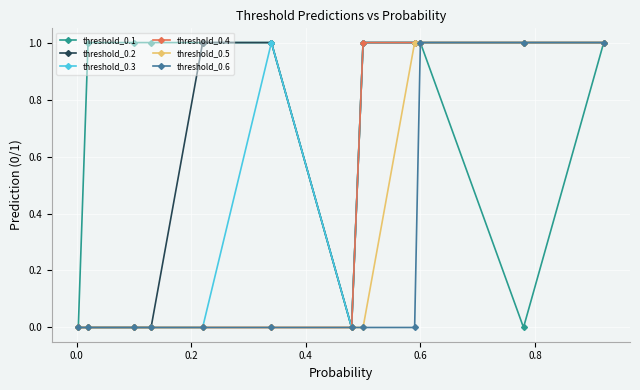

Rank the series by their average value, from highest to lowest.

threshold_0.1, threshold_0.2, threshold_0.3, threshold_0.4, threshold_0.5, threshold_0.6